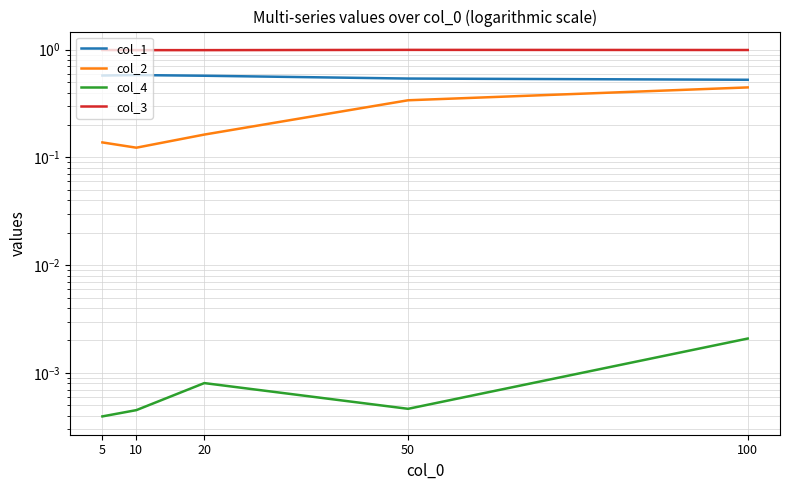

Count the col_3 values in the range 0 to 1.

5